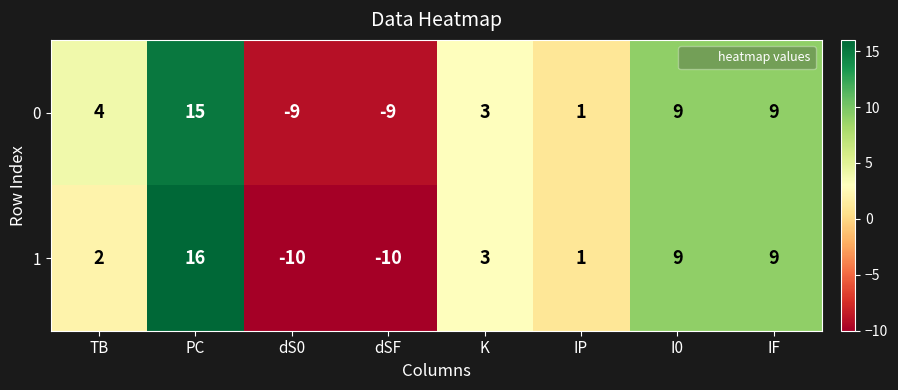

What is the difference between the 0 values at TB and dSF?

13